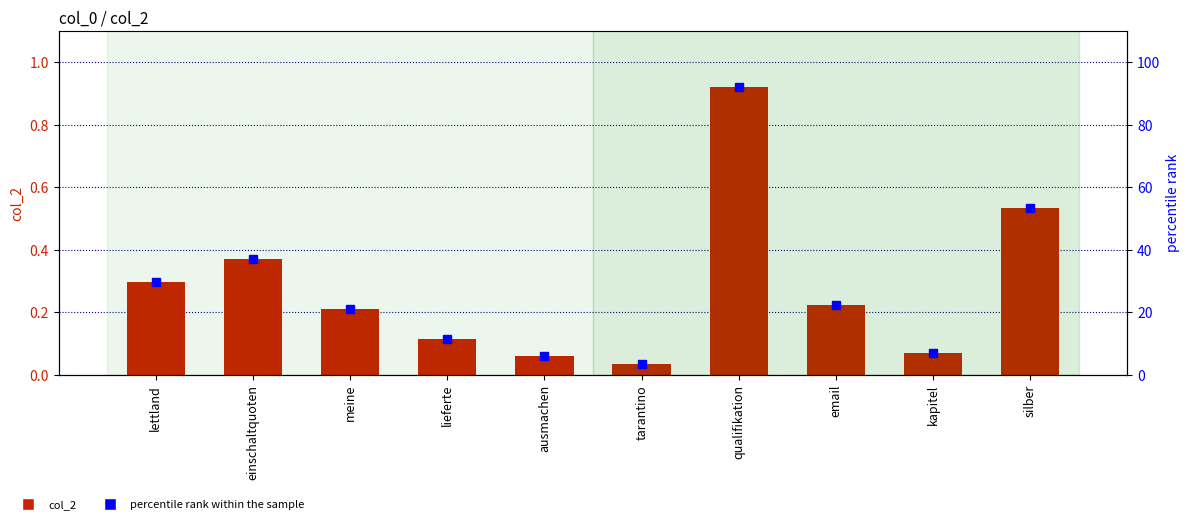

List the series in order of their peak value, highest first.

percentile rank within the sample, col_2